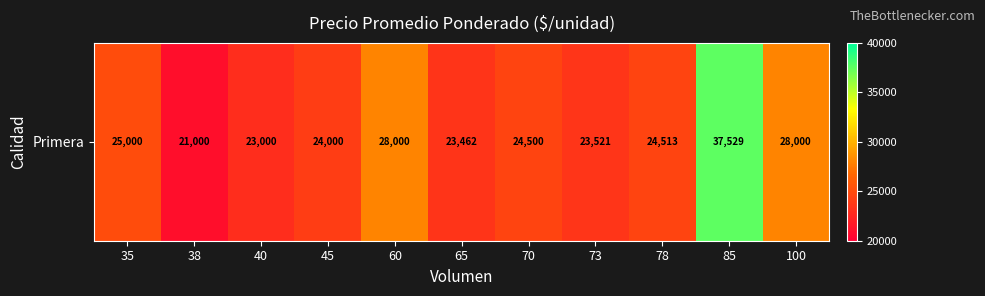

What is the sum of all values?

282525